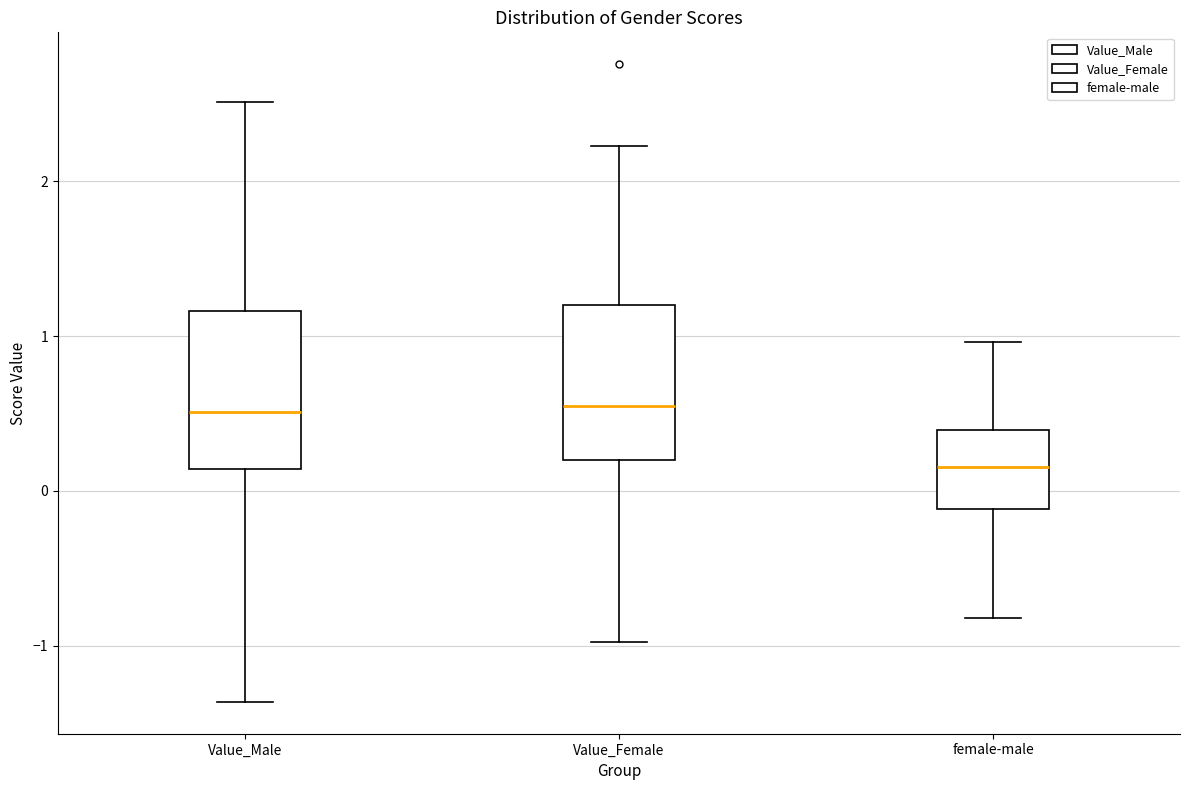

Reading left to right, read every box against the y-axis: the position of its median line, the range the box covers, and the ends of its whiskers. The values are not printed on the chart, so give them approximately, as read against the axis.

Value_Male: median 0.5, box 0.1 to 1.2, whiskers -1.4 to 2.5
Value_Female: median 0.5, box 0.2 to 1.2, whiskers -1.0 to 2.2
female-male: median 0.2, box -0.1 to 0.4, whiskers -0.8 to 1.0